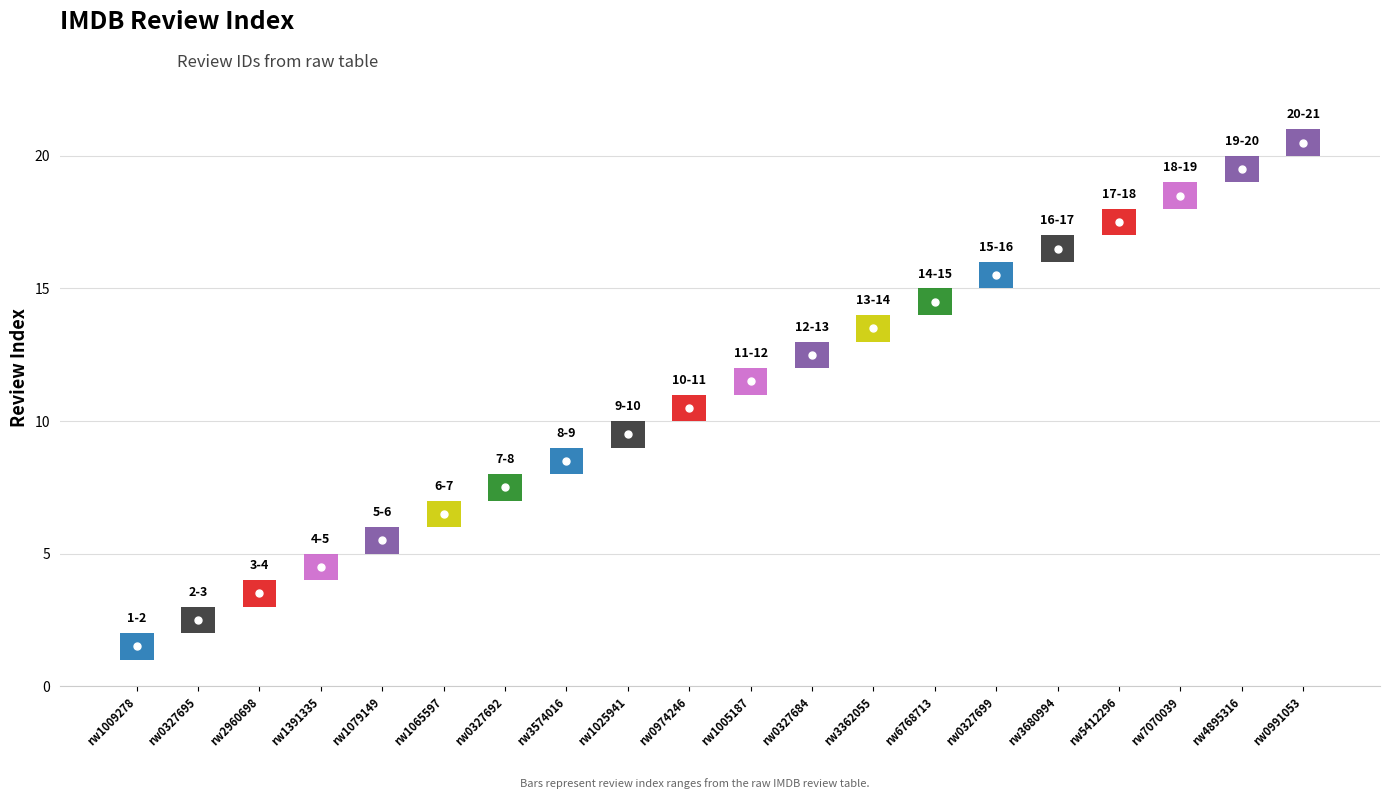

Are the bars horizontal?

No